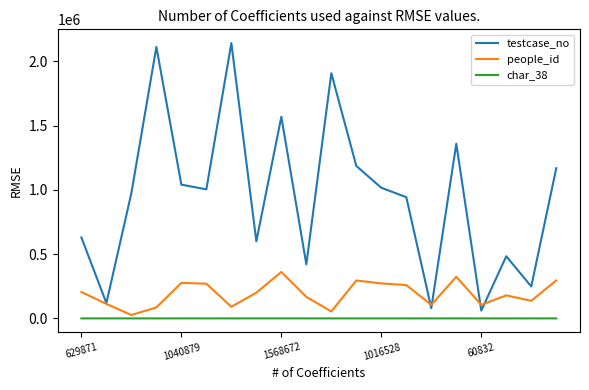

True or false: testcase_no and char_38 intersect in this chart.

False